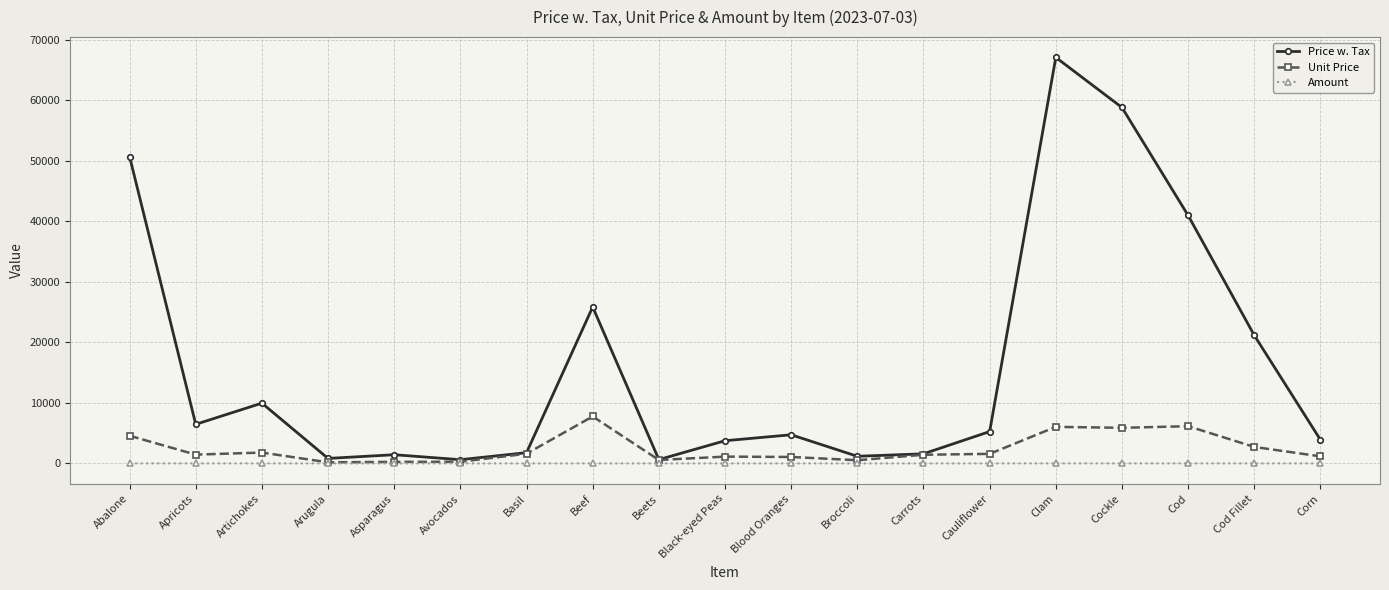

What is the label of the 18th point from the right?

Apricots